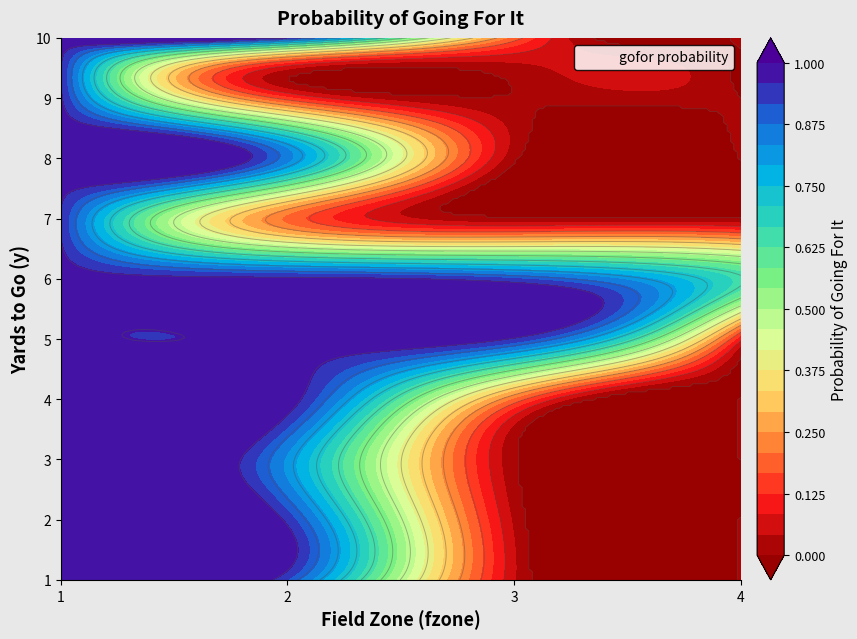

At which category is the sum across all series the highest?

1